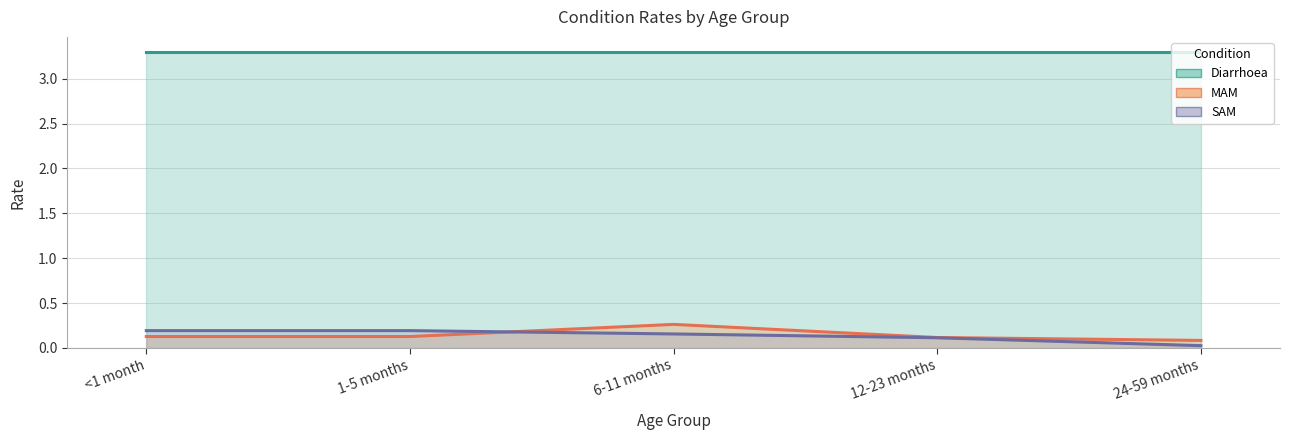

How many categories are shown in the chart?

5